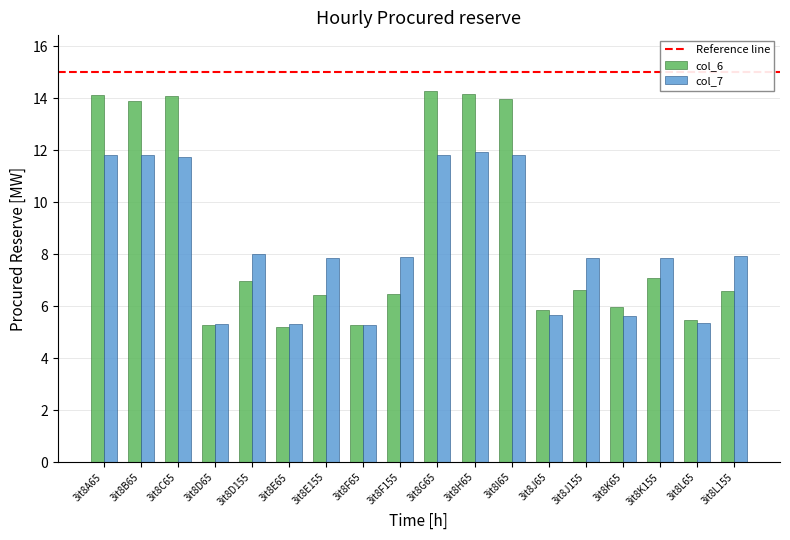

What is the label of the 8th bar from the left?

3it8F65